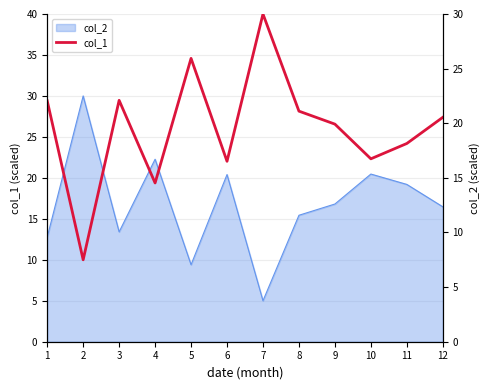

What is the sum of all values?

313.5